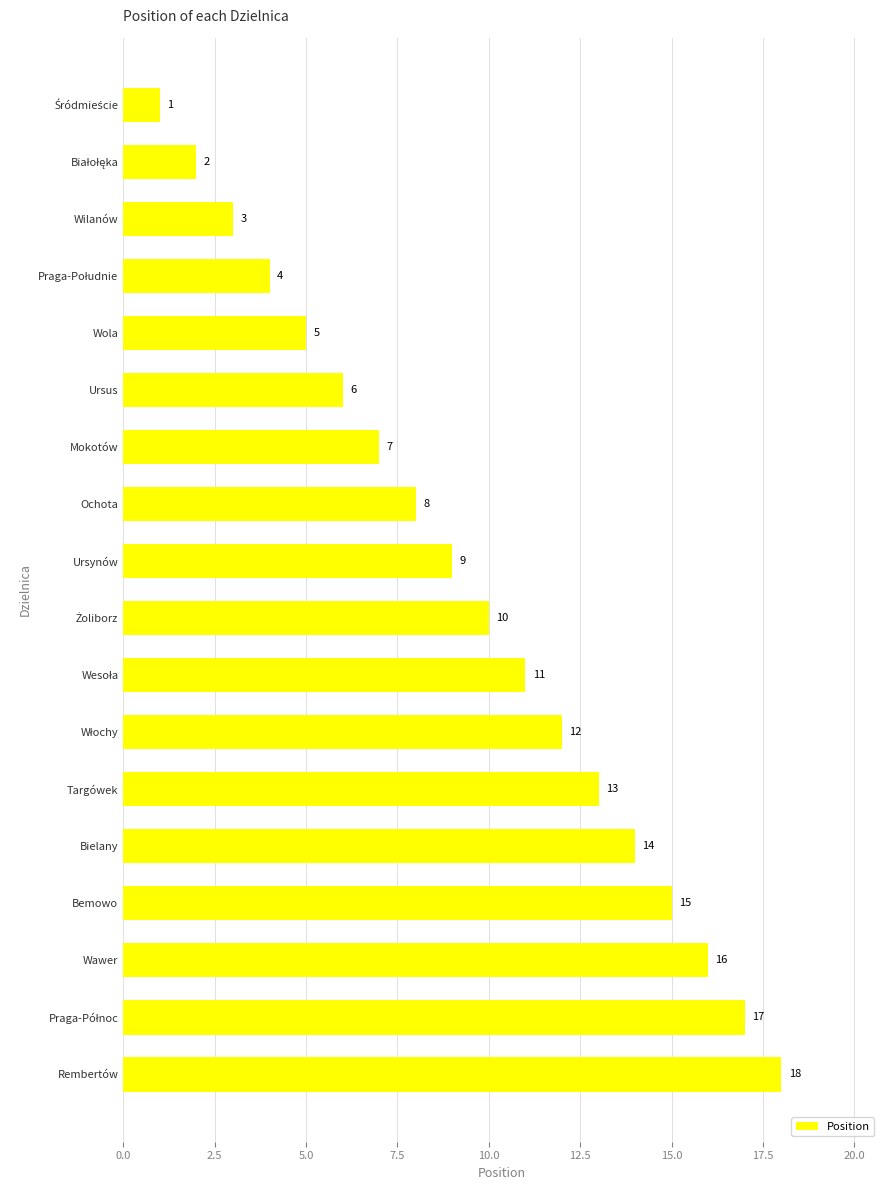

What is the approximate value at Targówek, to the nearest 10?

10